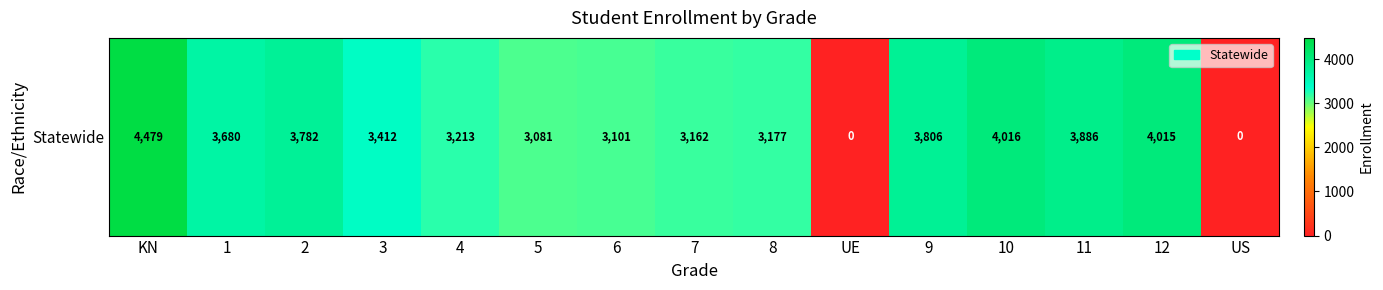

True or false: the data shows 5510 at 9.

False